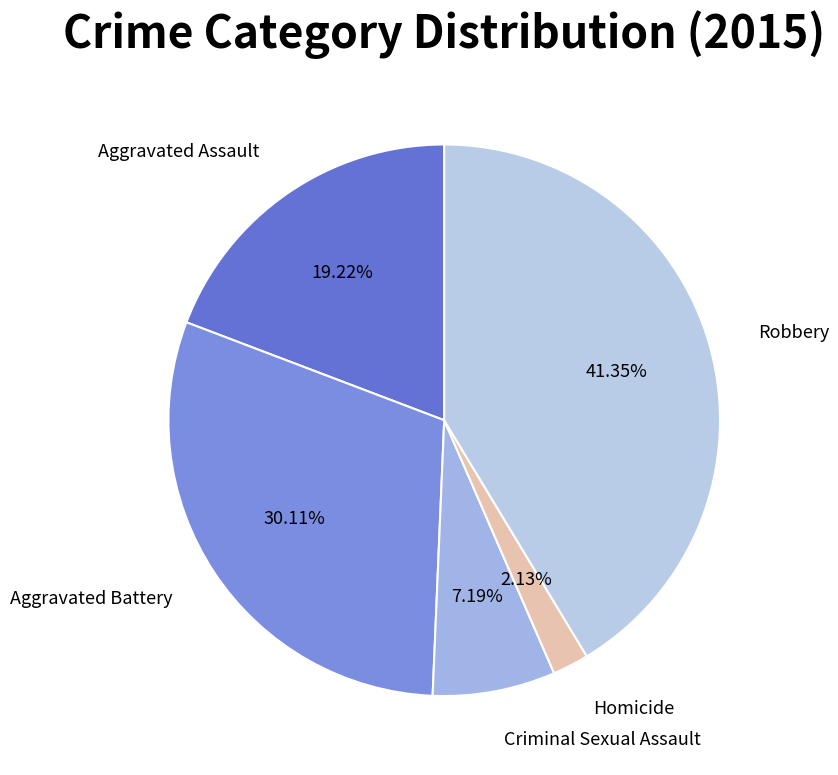

How many segments does this pie chart have?

5